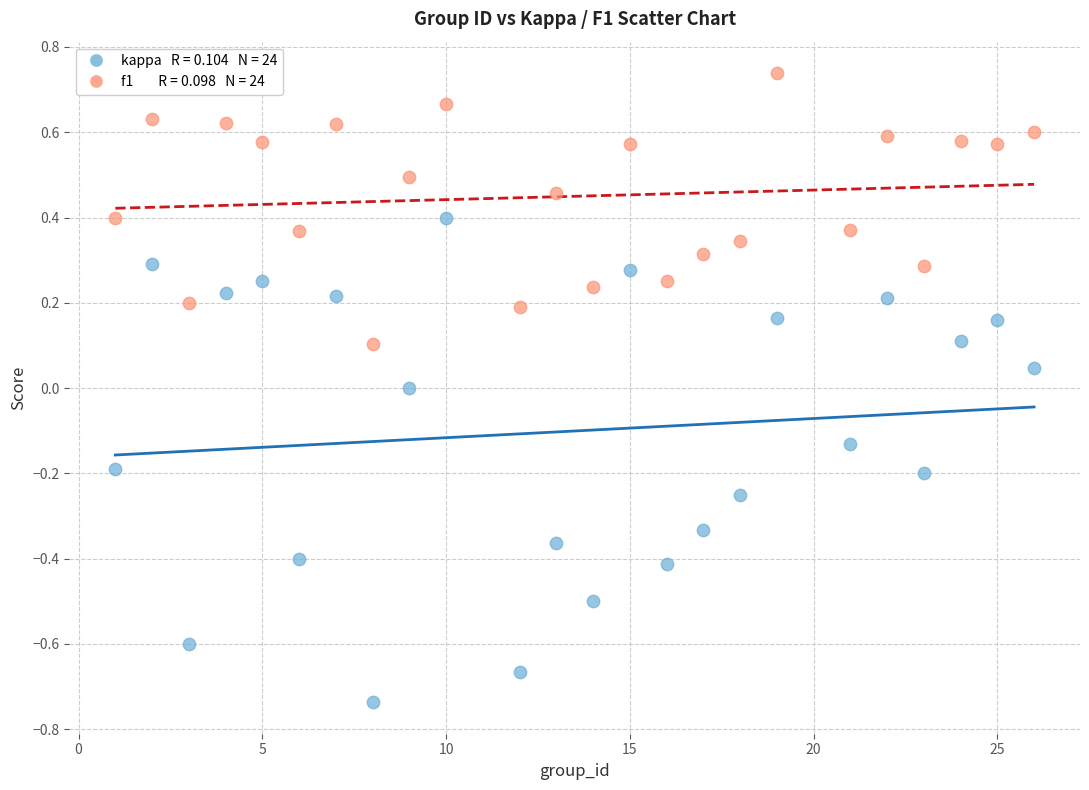

Across all data points, what is the range of X values (max minus min)?

25.0